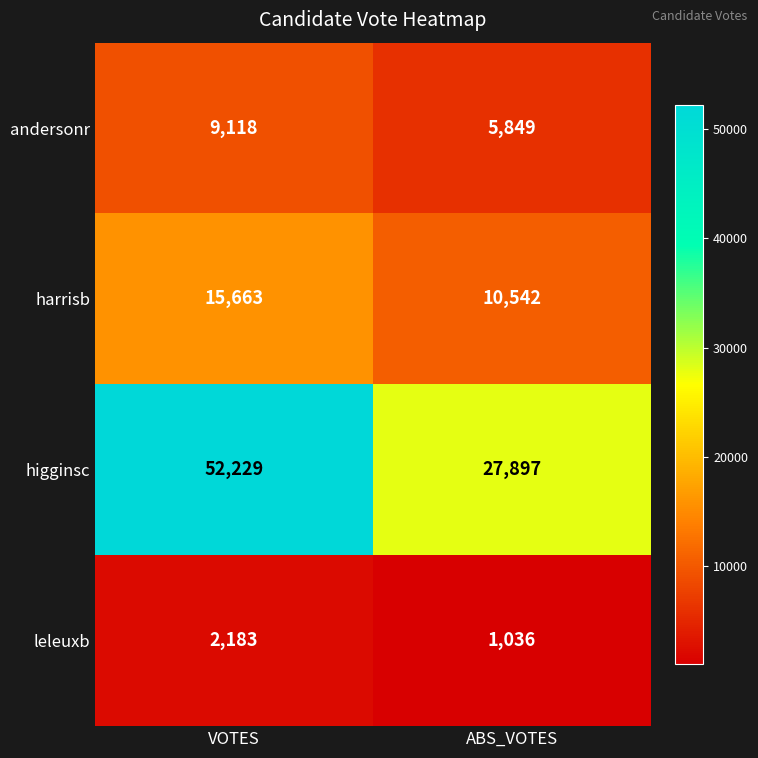

What is the sum of all andersonr values?

14967